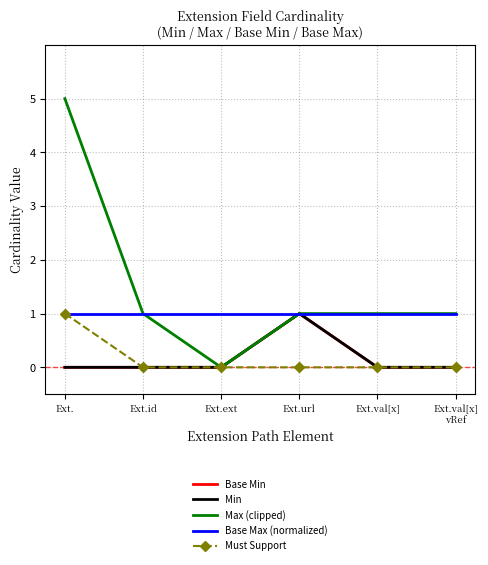

What is the sum of all Min values?

1